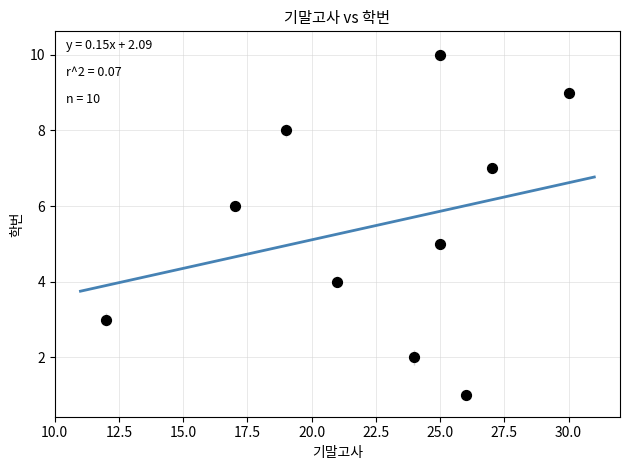

What is the average X value?

23